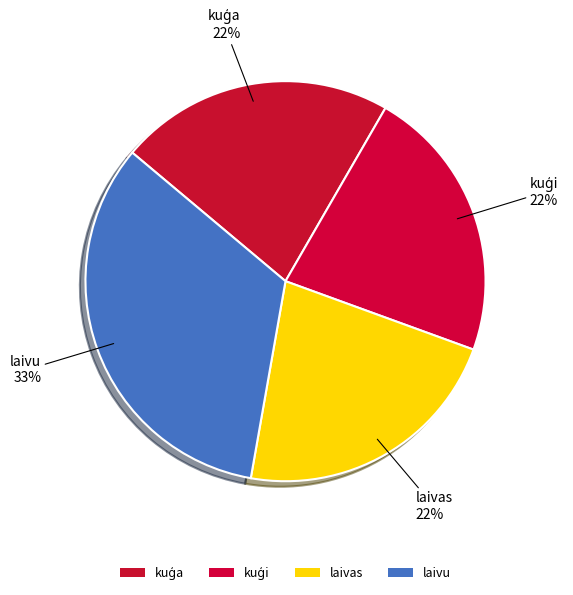

The kuģa slice represents 11% of the pie. True or false?

False